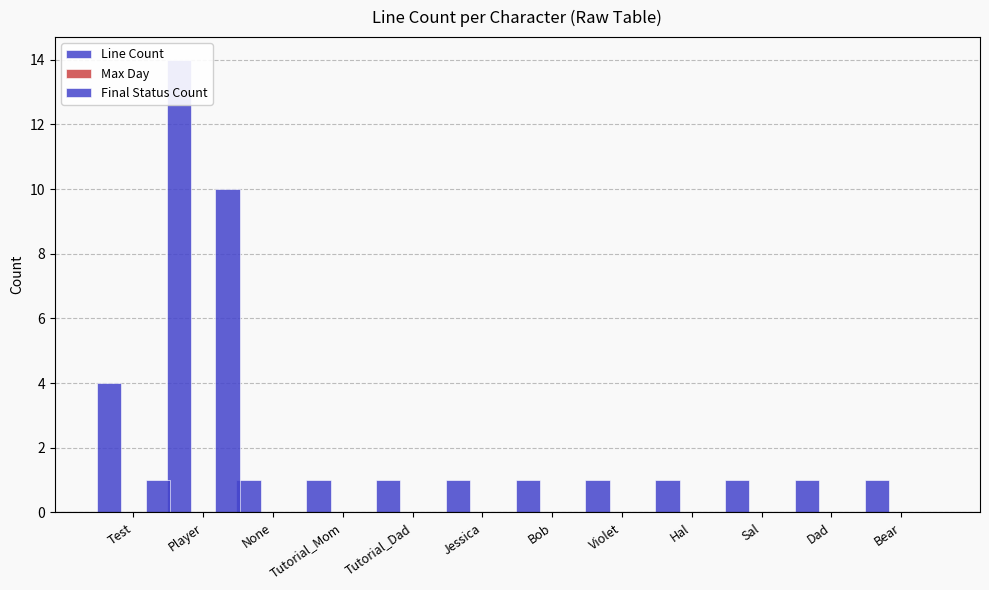

How many distinct data groups are displayed?

3